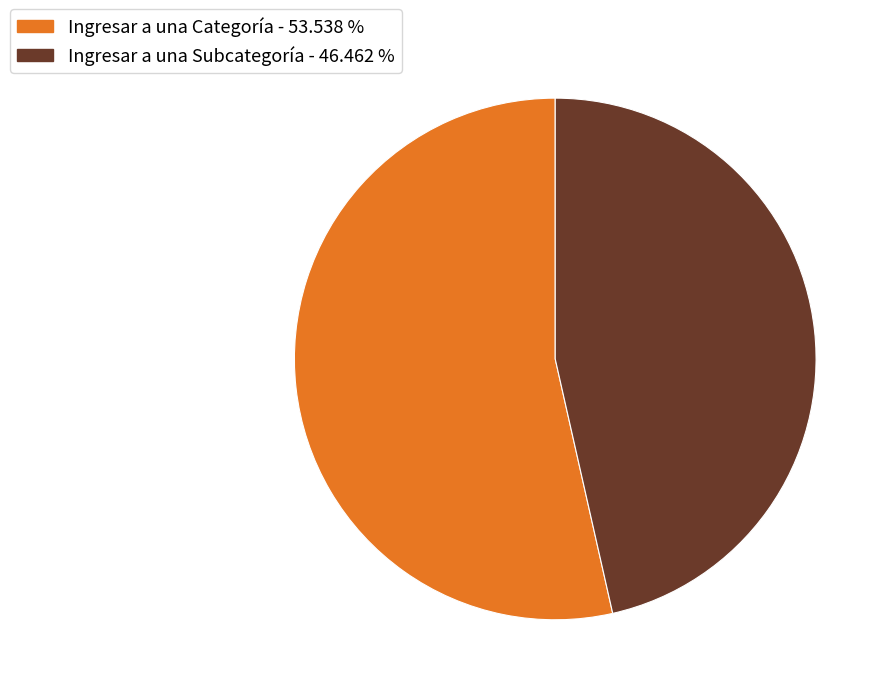

True or false: Ingresar a una Categoría accounts for 44% of the total.

False